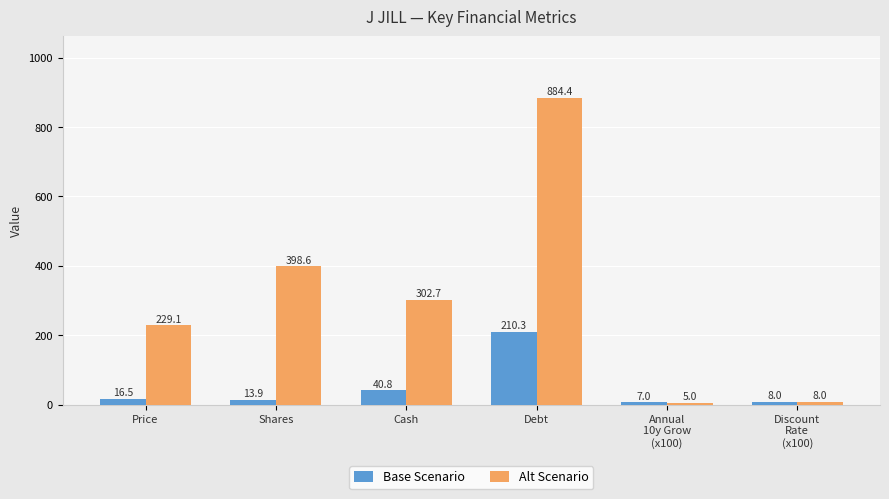

What is the label of the 5th bar from the right?

Shares